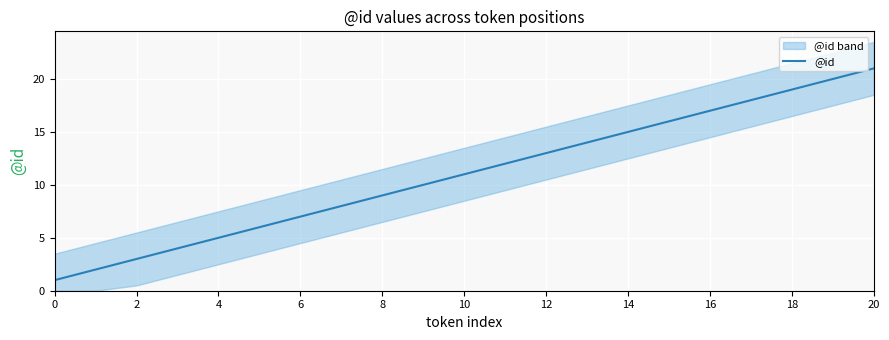

Reading left to right, transcribe all the data shown in this chart.

1	2	3	4	5	6	7	8	9	10	11	12	13	14	15	16	17	18	19	20	21